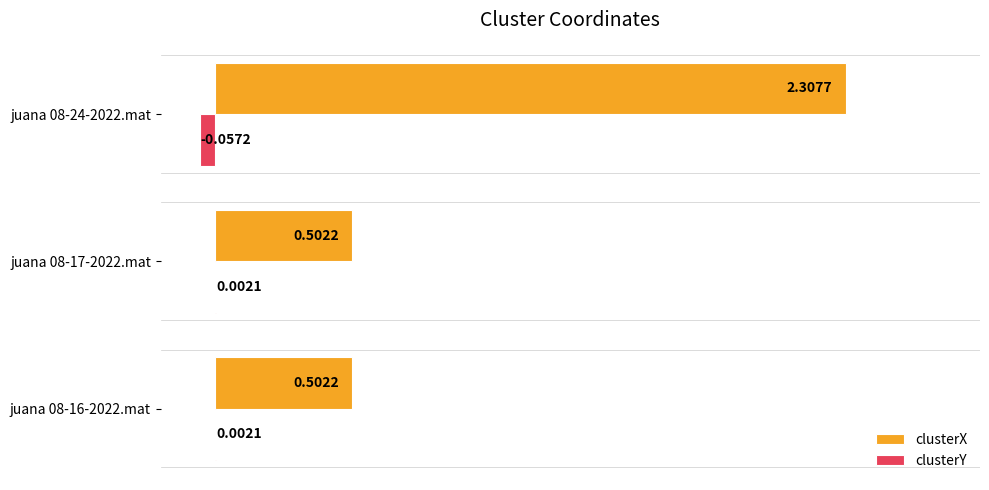

Which series changed the most between juana 08-16-2022.mat and juana 08-24-2022.mat?

clusterX